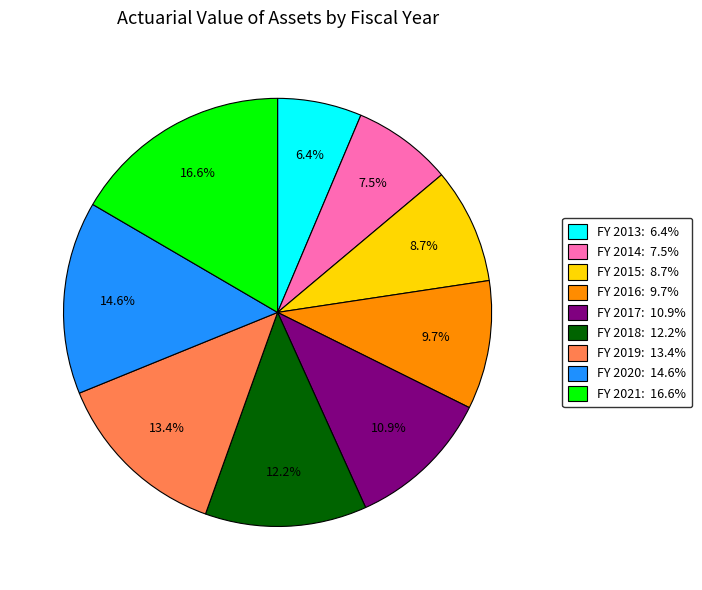

Which has a higher value, FY 2013: 6.4% or FY 2017: 10.9%?

FY 2017: 10.9%